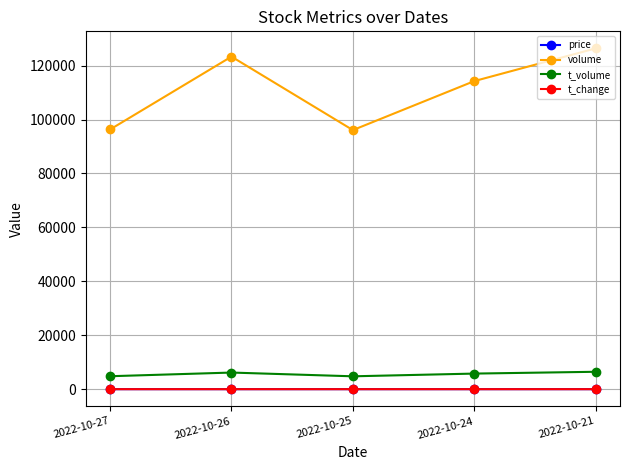

What is the average value of the price series?

5.0